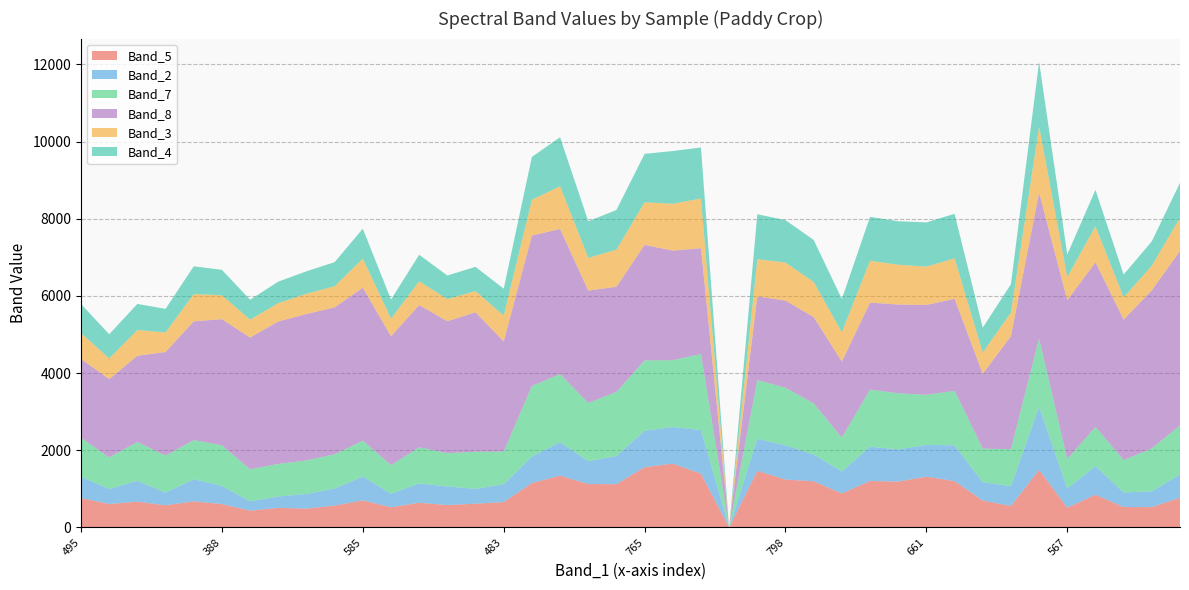

Reading right to left, extract all data points from this chart.

Band_5: 769	528	530	849	513	1493	557	699	1201	1317	1189	1205	881	1197	1241	1469	0	1394	1655	1563	1122	1126	1344	1151	658	616	582	641	523	702	567	489	508	436	606	677	575	669	609	764
Band_2: 608	408	379	741	498	1633	516	473	929	821	836	890	572	694	889	828	0	1131	948	943	731	592	869	689	463	385	482	501	352	620	444	380	295	241	472	574	329	540	389	553
Band_7: 1267	1116	835	1018	763	1771	956	871	1410	1300	1452	1478	876	1325	1491	1522	0	1968	1732	1824	1659	1510	1762	1827	846	963	861	936	741	928	886	869	844	832	1051	1013	959	1006	818	1004
Band_8: 4520	4094	3642	4263	4115	3779	2927	1939	2386	2329	2300	2253	1969	2235	2258	2169	0	2742	2840	2992	2725	2910	3759	3897	2852	3613	3419	3685	3338	3964	3806	3794	3692	3411	3269	3077	2684	2235	2028	2046
Band_3: 861	636	575	935	600	1709	612	551	1047	992	1031	1085	759	910	985	964	0	1289	1212	1105	961	848	1109	926	671	549	573	616	458	752	549	524	474	465	619	707	506	667	538	668
Band_4: 906	634	593	943	586	1680	736	645	1155	1147	1127	1138	865	1090	1100	1165	0	1322	1368	1254	1029	949	1269	1112	697	628	612	688	495	776	624	582	558	517	659	720	612	676	625	755